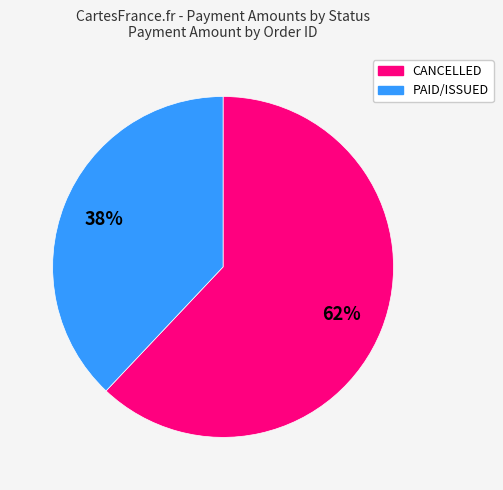

To the nearest percent, what is the difference between the largest and smallest slice percentages?

24%